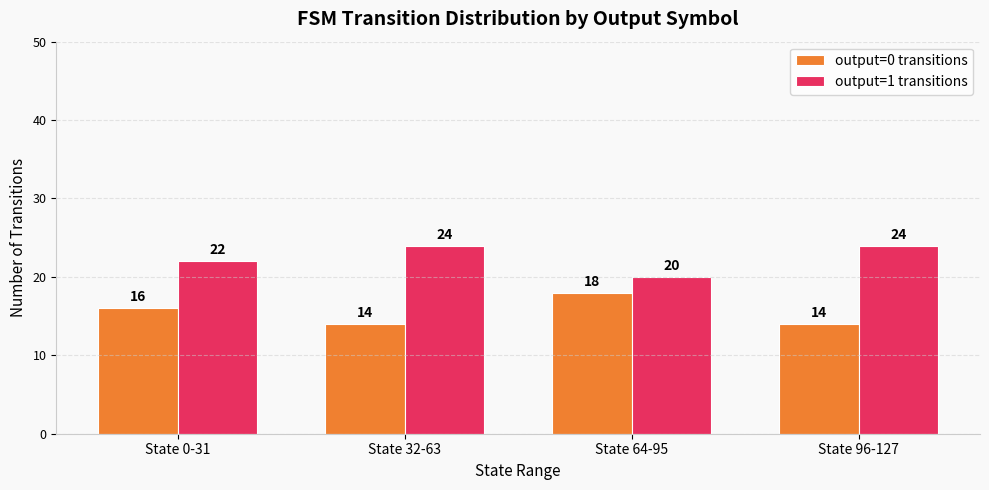

At how many categories does at least one series exceed 14?

4